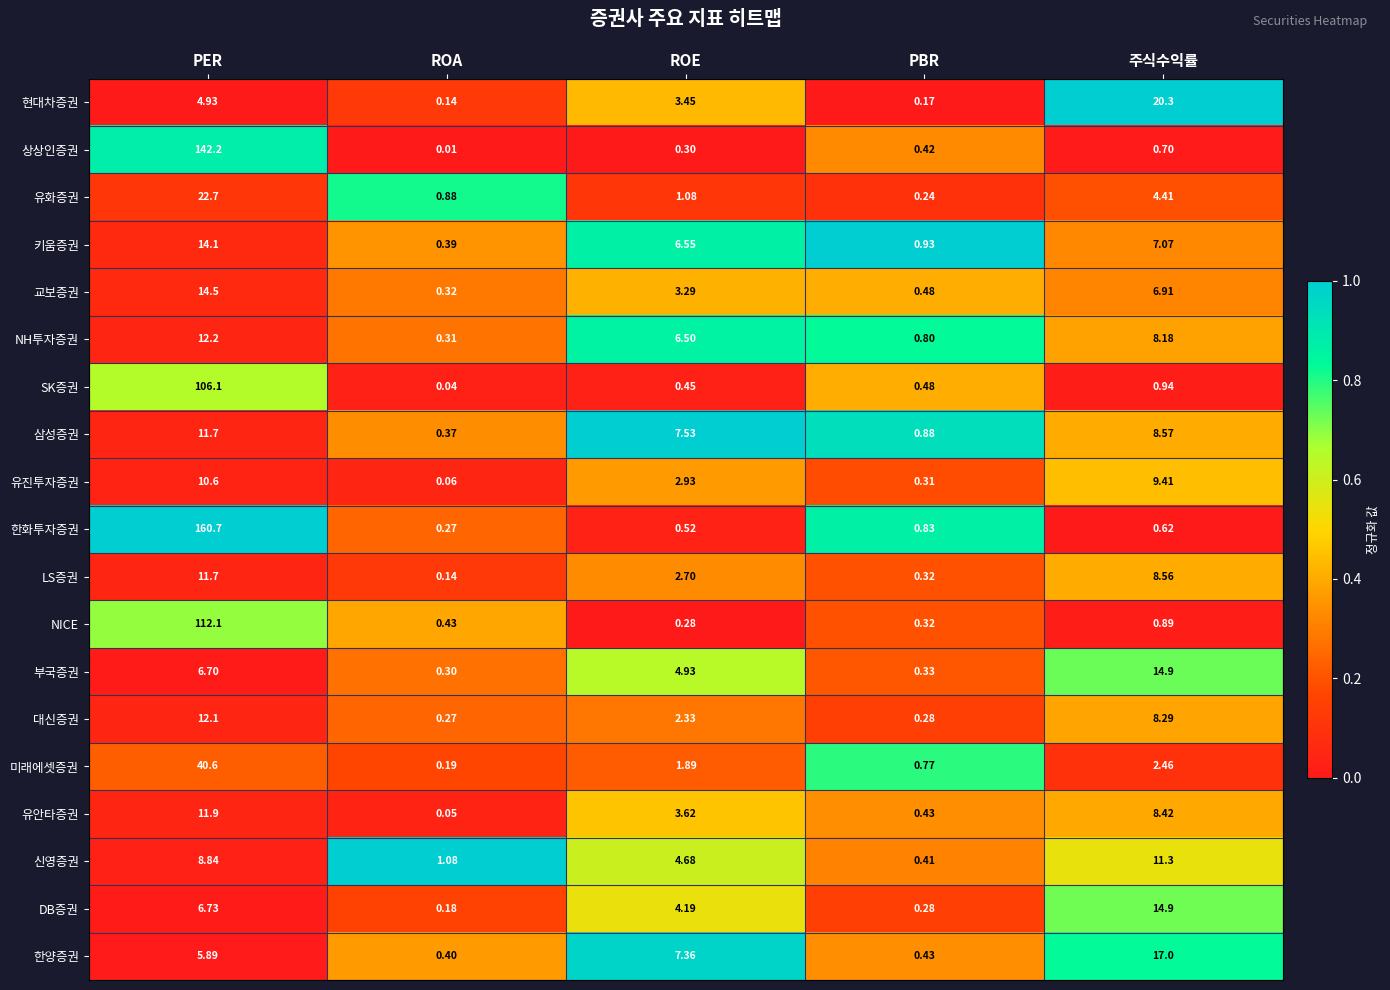

Which series has the largest range (max minus min)?

한화투자증권